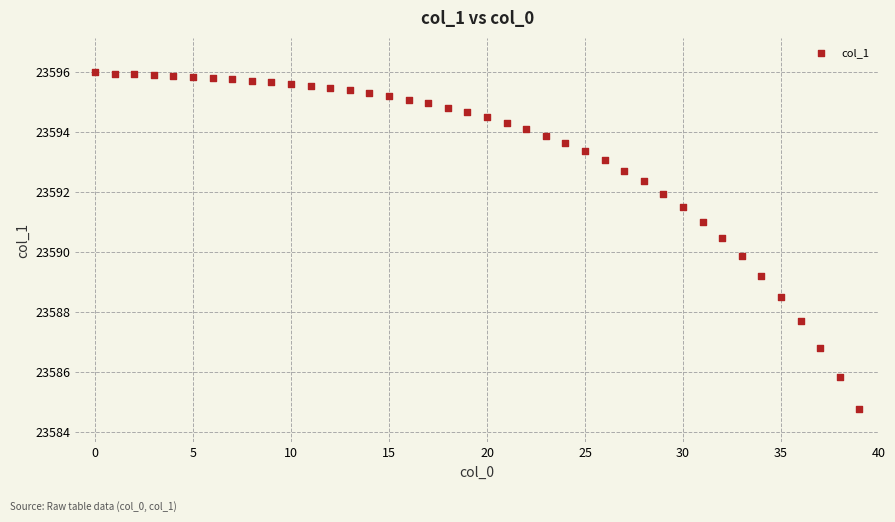

What is the range of Y values (max minus min)?

11.2